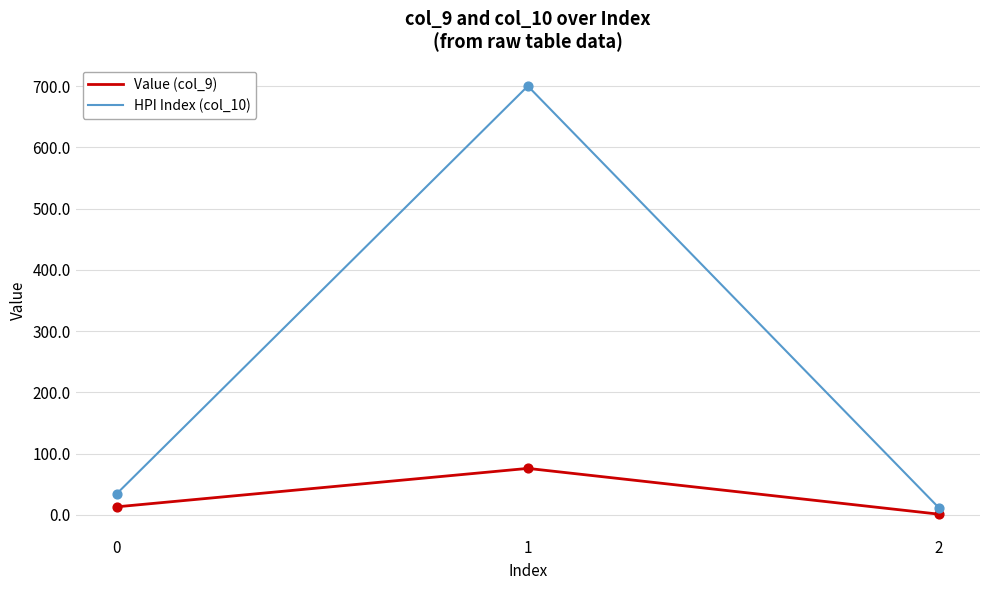

Which series has the largest total across all categories?

HPI Index (col_10)